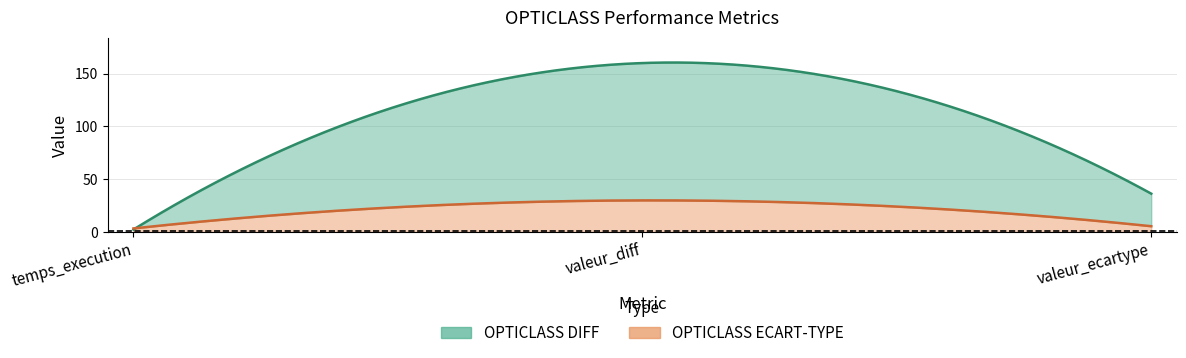

Does the chart have visible grid lines?

Yes